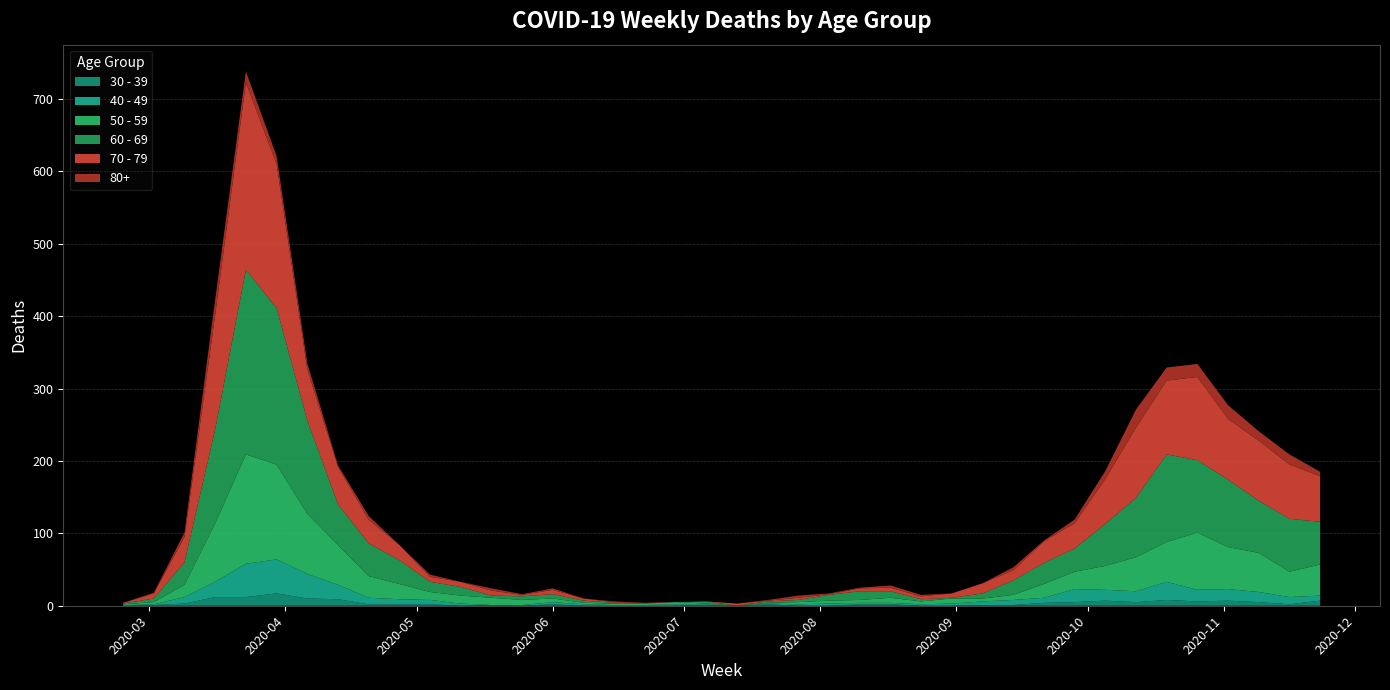

Reading left to right, what are all the values shown in this chart?

80+: 2020-02-24=0	2020-03-02=1	2020-03-09=6	2020-03-16=21	2020-03-23=15	2020-03-30=11	2020-04-06=8	2020-04-13=2	2020-04-20=5	2020-04-27=0	2020-05-04=3	2020-05-11=0	2020-05-18=3	2020-05-25=1	2020-06-01=2	2020-06-08=0	2020-06-15=1	2020-06-22=0	2020-06-29=0	2020-07-06=0	2020-07-13=0	2020-07-20=1	2020-07-27=3	2020-08-03=1	2020-08-10=1	2020-08-17=3	2020-08-24=2	2020-08-31=0	2020-09-07=0	2020-09-14=4	2020-09-21=1	2020-09-28=5	2020-10-05=11	2020-10-12=25	2020-10-19=18	2020-10-26=18	2020-11-02=19	2020-11-09=13	2020-11-16=14	2020-11-23=6
40 - 49: 2020-02-24=1	2020-03-02=1	2020-03-09=9	2020-03-16=21	2020-03-23=46	2020-03-30=47	2020-04-06=34	2020-04-13=20	2020-04-20=9	2020-04-27=7	2020-05-04=6	2020-05-11=3	2020-05-18=0	2020-05-25=1	2020-06-01=3	2020-06-08=2	2020-06-15=1	2020-06-22=1	2020-06-29=2	2020-07-06=1	2020-07-13=0	2020-07-20=1	2020-07-27=2	2020-08-03=3	2020-08-10=2	2020-08-17=2	2020-08-24=2	2020-08-31=3	2020-09-07=5	2020-09-14=7	2020-09-21=7	2020-09-28=18	2020-10-05=15	2020-10-12=15	2020-10-19=25	2020-10-26=16	2020-11-02=16	2020-11-09=14	2020-11-16=10	2020-11-23=7
50 - 59: 2020-02-24=1	2020-03-02=3	2020-03-09=17	2020-03-16=81	2020-03-23=151	2020-03-30=131	2020-04-06=83	2020-04-13=55	2020-04-20=30	2020-04-27=21	2020-05-04=11	2020-05-11=11	2020-05-18=10	2020-05-25=7	2020-06-01=5	2020-06-08=2	2020-06-15=2	2020-06-22=2	2020-06-29=3	2020-07-06=1	2020-07-13=0	2020-07-20=1	2020-07-27=3	2020-08-03=4	2020-08-10=4	2020-08-17=7	2020-08-24=4	2020-08-31=7	2020-09-07=4	2020-09-14=7	2020-09-21=19	2020-09-28=24	2020-10-05=33	2020-10-12=47	2020-10-19=55	2020-10-26=79	2020-11-02=58	2020-11-09=54	2020-11-16=35	2020-11-23=43
60 - 69: 2020-02-24=1	2020-03-02=5	2020-03-09=31	2020-03-16=130	2020-03-23=255	2020-03-30=216	2020-04-06=129	2020-04-13=56	2020-04-20=45	2020-04-27=33	2020-05-04=14	2020-05-11=12	2020-05-18=3	2020-05-25=5	2020-06-01=6	2020-06-08=3	2020-06-15=1	2020-06-22=0	2020-06-29=0	2020-07-06=3	2020-07-13=0	2020-07-20=2	2020-07-27=3	2020-08-03=8	2020-08-10=12	2020-08-17=9	2020-08-24=3	2020-08-31=1	2020-09-07=7	2020-09-14=20	2020-09-21=29	2020-09-28=32	2020-10-05=58	2020-10-12=82	2020-10-19=121	2020-10-26=100	2020-11-02=93	2020-11-09=72	2020-11-16=73	2020-11-23=59
70 - 79: 2020-02-24=1	2020-03-02=7	2020-03-09=35	2020-03-16=158	2020-03-23=259	2020-03-30=199	2020-04-06=71	2020-04-13=52	2020-04-20=33	2020-04-27=21	2020-05-04=7	2020-05-11=7	2020-05-18=7	2020-05-25=2	2020-06-01=6	2020-06-08=3	2020-06-15=1	2020-06-22=1	2020-06-29=0	2020-07-06=0	2020-07-13=3	2020-07-20=1	2020-07-27=3	2020-08-03=1	2020-08-10=4	2020-08-17=5	2020-08-24=4	2020-08-31=6	2020-09-07=14	2020-09-14=14	2020-09-21=30	2020-09-28=35	2020-10-05=62	2020-10-12=97	2020-10-19=102	2020-10-26=115	2020-11-02=84	2020-11-09=83	2020-11-16=75	2020-11-23=63
30 - 39: 2020-02-24=0	2020-03-02=1	2020-03-09=3	2020-03-16=12	2020-03-23=12	2020-03-30=17	2020-04-06=10	2020-04-13=9	2020-04-20=2	2020-04-27=2	2020-05-04=2	2020-05-11=0	2020-05-18=1	2020-05-25=0	2020-06-01=2	2020-06-08=0	2020-06-15=0	2020-06-22=0	2020-06-29=0	2020-07-06=1	2020-07-13=0	2020-07-20=2	2020-07-27=0	2020-08-03=0	2020-08-10=2	2020-08-17=2	2020-08-24=0	2020-08-31=0	2020-09-07=1	2020-09-14=1	2020-09-21=4	2020-09-28=5	2020-10-05=7	2020-10-12=5	2020-10-19=8	2020-10-26=6	2020-11-02=7	2020-11-09=5	2020-11-16=2	2020-11-23=7